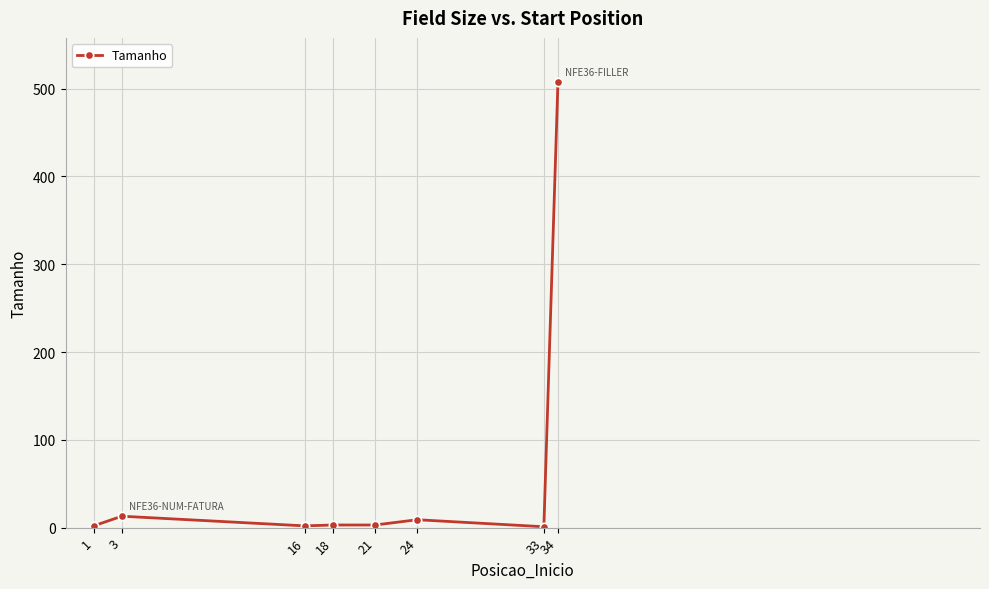

What is the difference between the second highest and second lowest values?

11